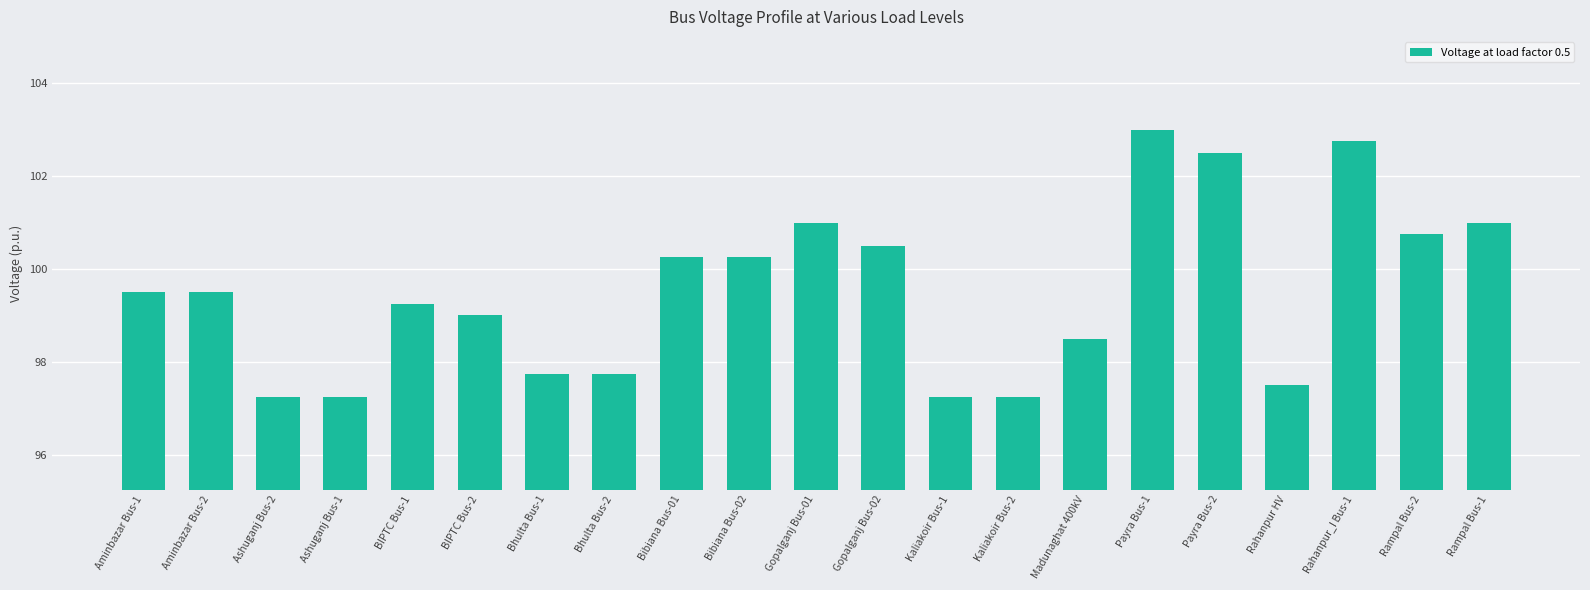

Which has a higher value, Payra Bus-2 or Bhulta Bus-2?

Payra Bus-2